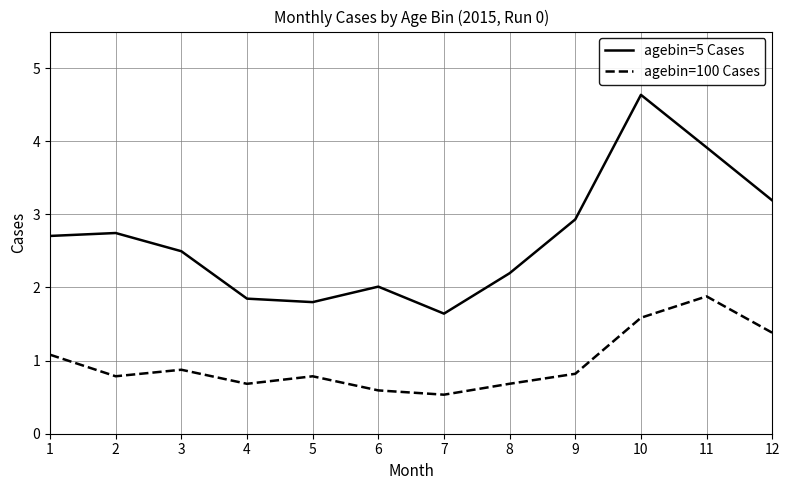

Does the chart display data point markers on the line(s)?

No